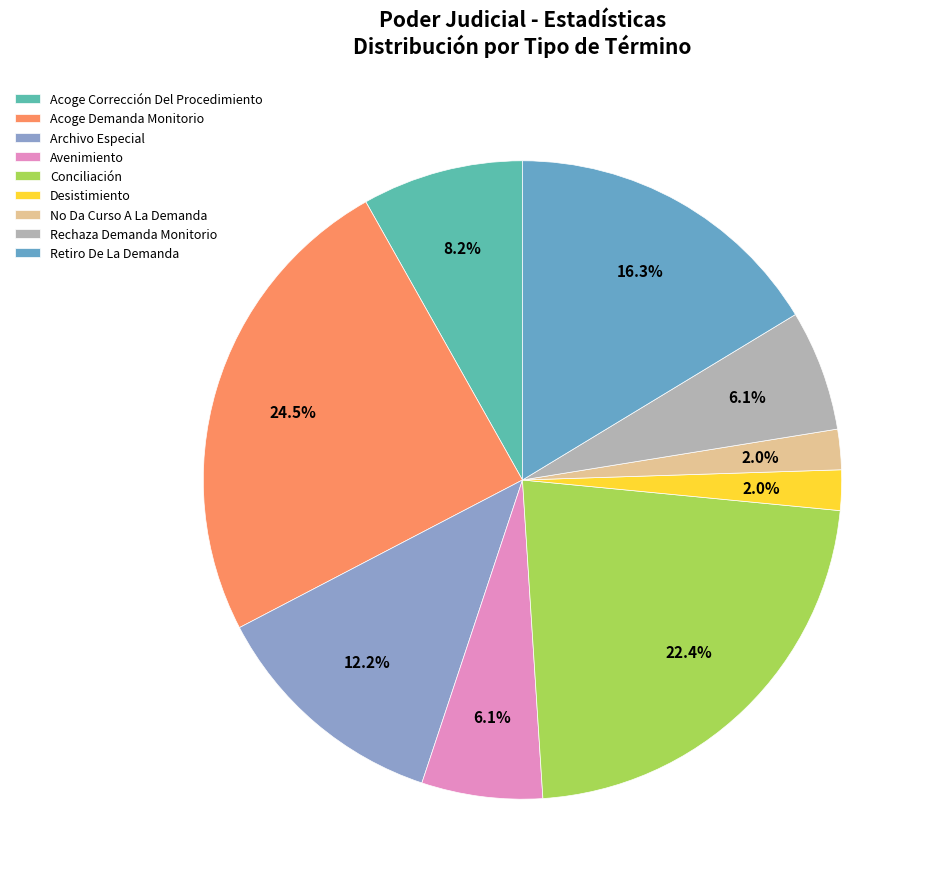

To the nearest percent, what is the difference between the Avenimiento and Retiro De La Demanda slice percentages?

10%